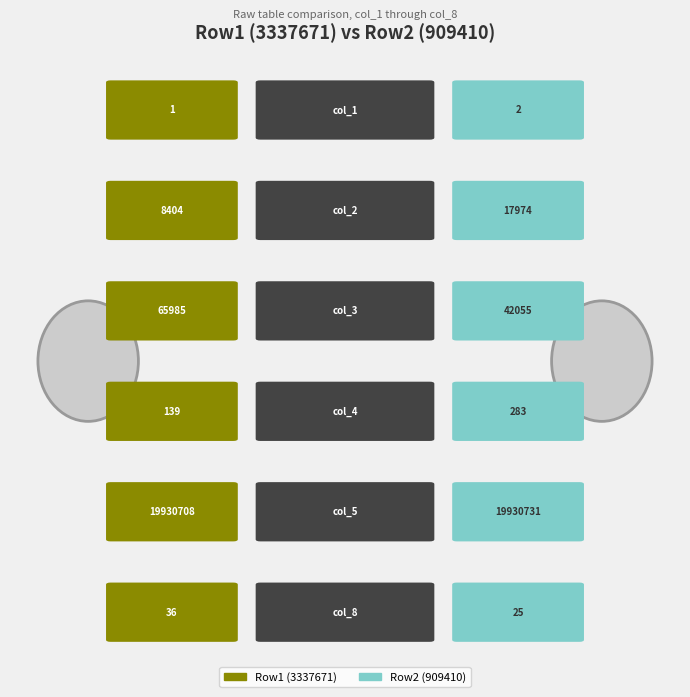

At which category does the chart reach its minimum across all series?

col_1